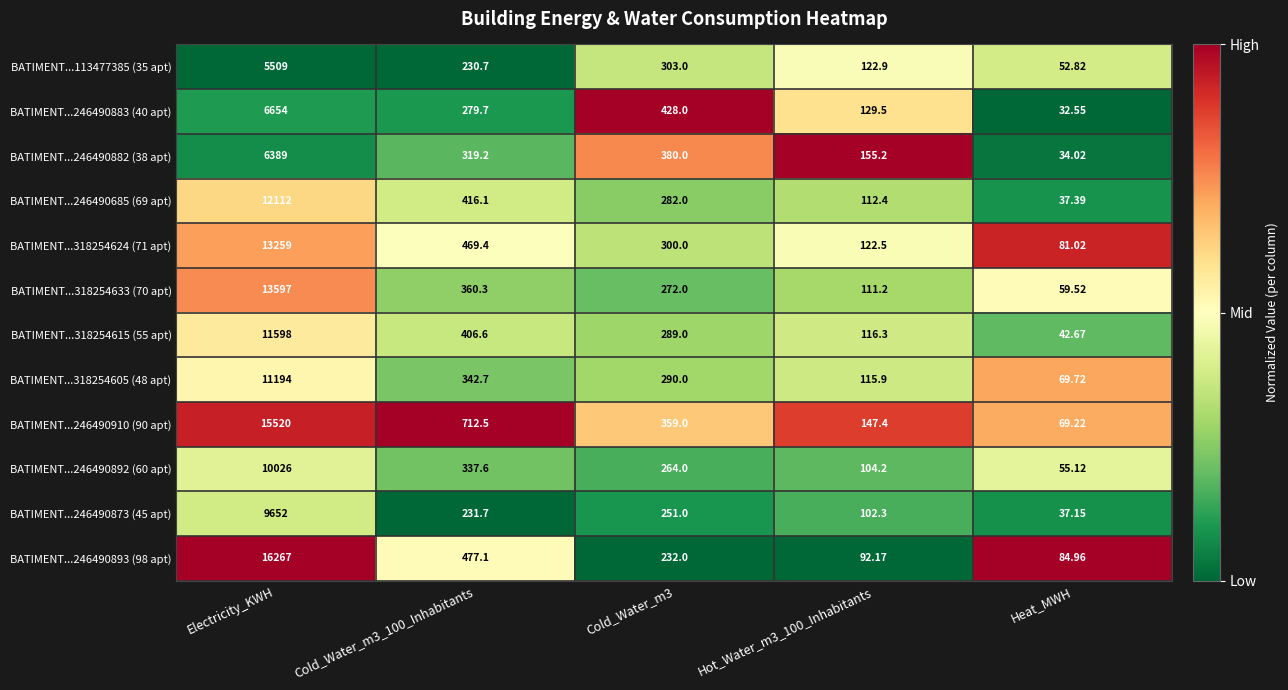

At which category is the sum across all series the highest?

Electricity_KWH